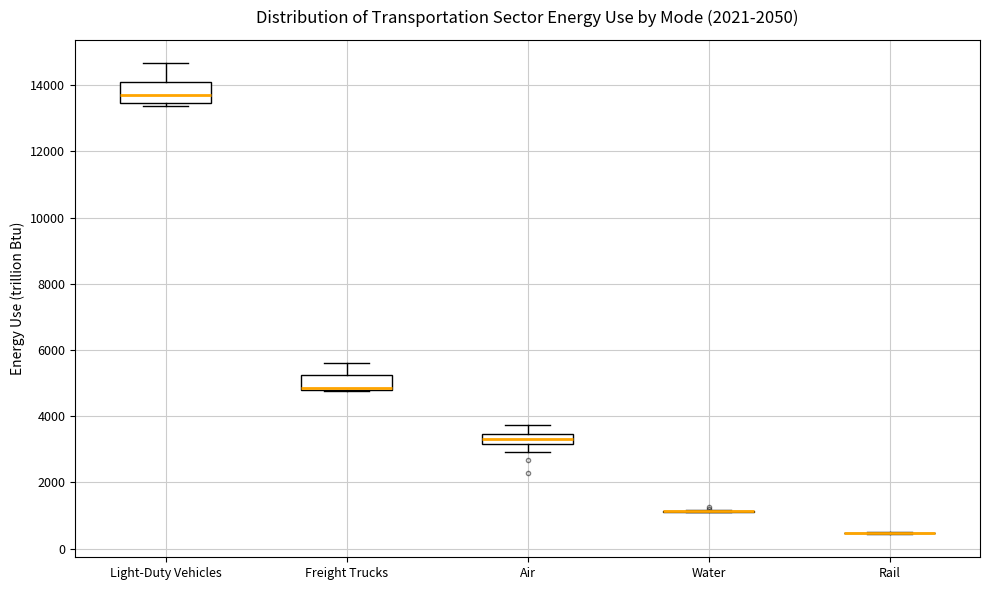

Reading left to right, transcribe this box plot: for each box, give where its median line is, the range the box spans, and where its two whiskers end, as read against the y-axis. The values are not printed on the chart, so give them approximately, as read against the axis.

Light-Duty Vehicles: median 13800, box 13400 to 14000, whiskers 13400 (just below the box's lower edge) to 14600
Freight Trucks: median 4800 (just above the box's lower edge), box 4800 to 5200, whiskers 4800 to 5600
Air: median 3200 (inside the box), box 3200 to 3400, whiskers 3000 to 3800
Water: box collapsed to a line at 1200, whiskers 1000 to 1200
Rail: box collapsed to a line at 400, whiskers 400 to 600